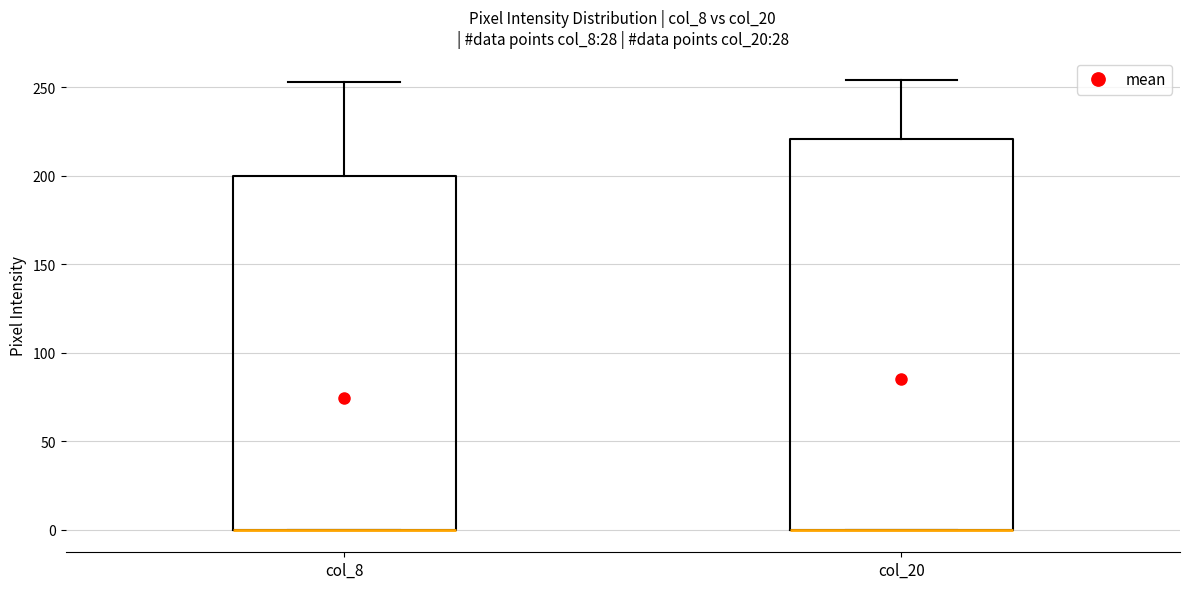

Reading left to right, read every box against the y-axis: the position of its median line, the range the box covers, and the ends of its whiskers. The values are not printed on the chart, so give them approximately, as read against the axis.

col_8: median 0 (drawn on the box's lower edge), box 0 to 200, whiskers 0 to 255
col_20: median 0 (drawn on the box's lower edge), box 0 to 220, whiskers 0 to 255